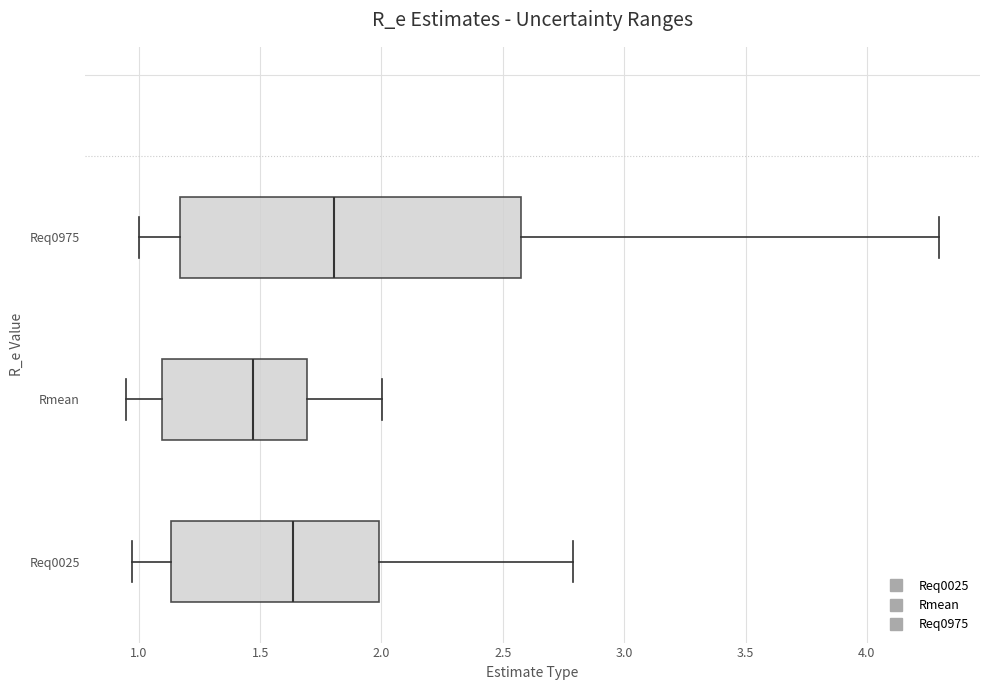

Reading bottom to top, read every box against the x-axis: the position of its median line, the range the box covers, and the ends of its whiskers. The values are not printed on the chart, so give them approximately, as read against the axis.

Req0025: median 1.65, box 1.15 to 2.00, whiskers 0.95 to 2.80
Rmean: median 1.45, box 1.10 to 1.70, whiskers 0.95 to 2.00
Req0975: median 1.80, box 1.15 to 2.60, whiskers 1.00 to 4.30